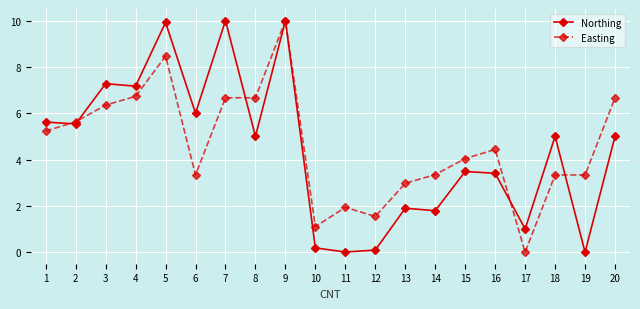

True or false: Northing has more than 0 points higher than both neighbors.

True